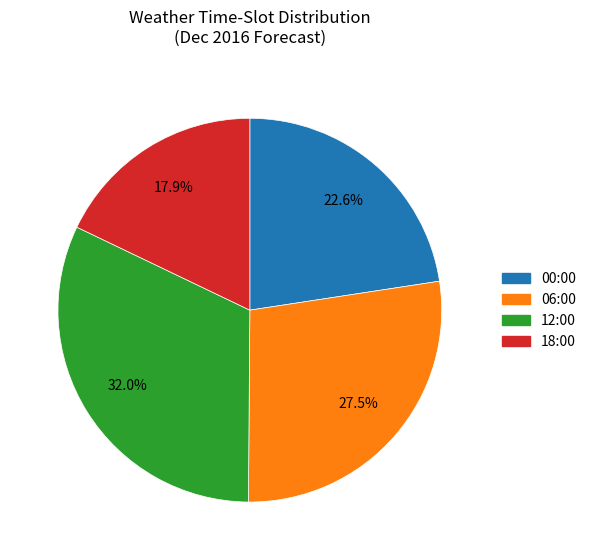

Is there a majority slice in this chart?

No